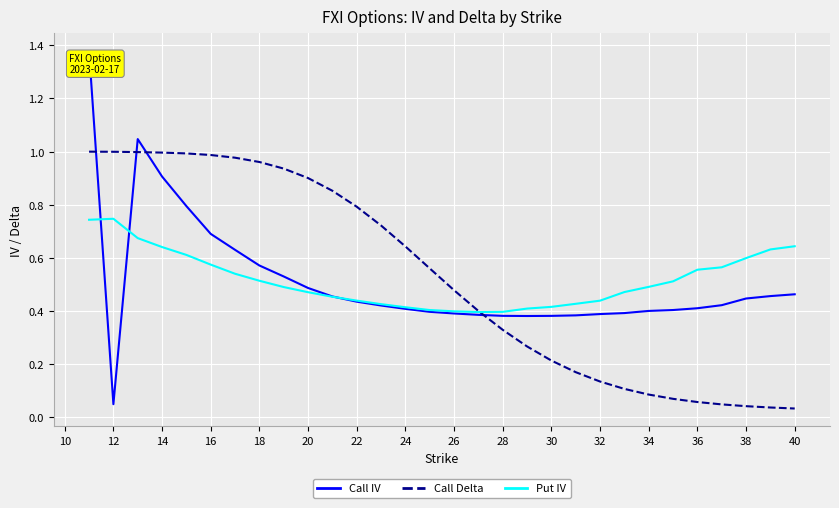

Which series has the largest range (max minus min)?

Call IV